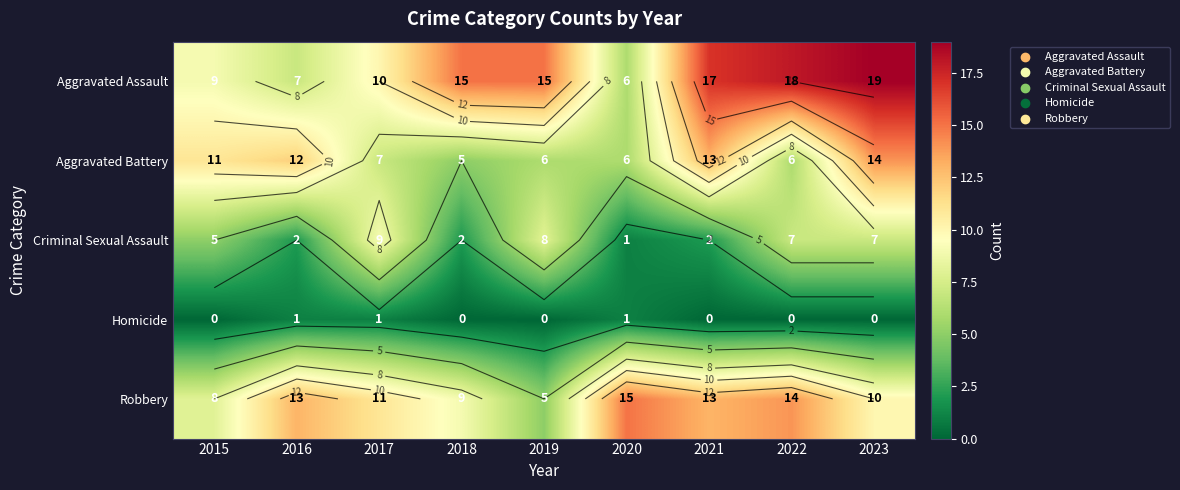

List the labels in order of Homicide value, largest first.

2016, 2017, 2020, 2015, 2018, 2019, 2021, 2022, 2023